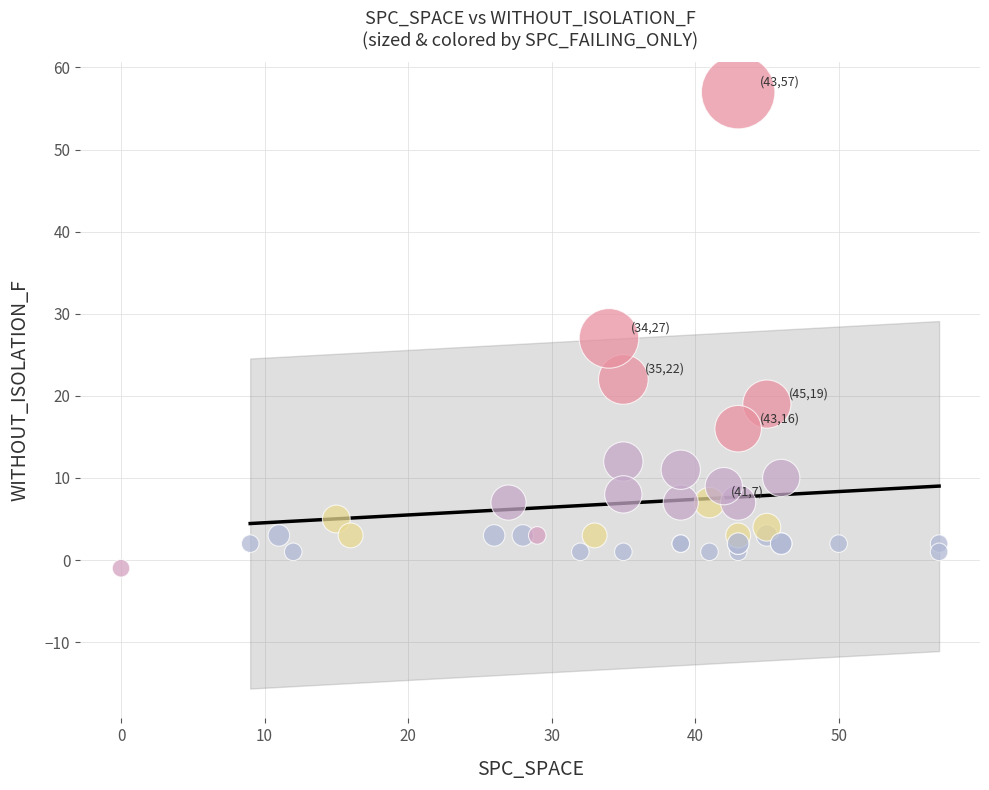

What Y value in the scatter plot is closest to 28?

27